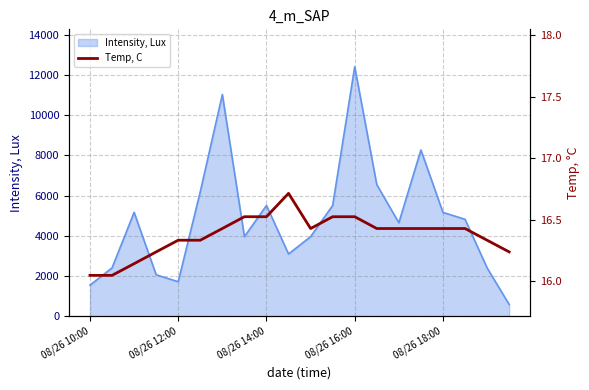

What is the difference between the maximum and second lowest values?

0.7